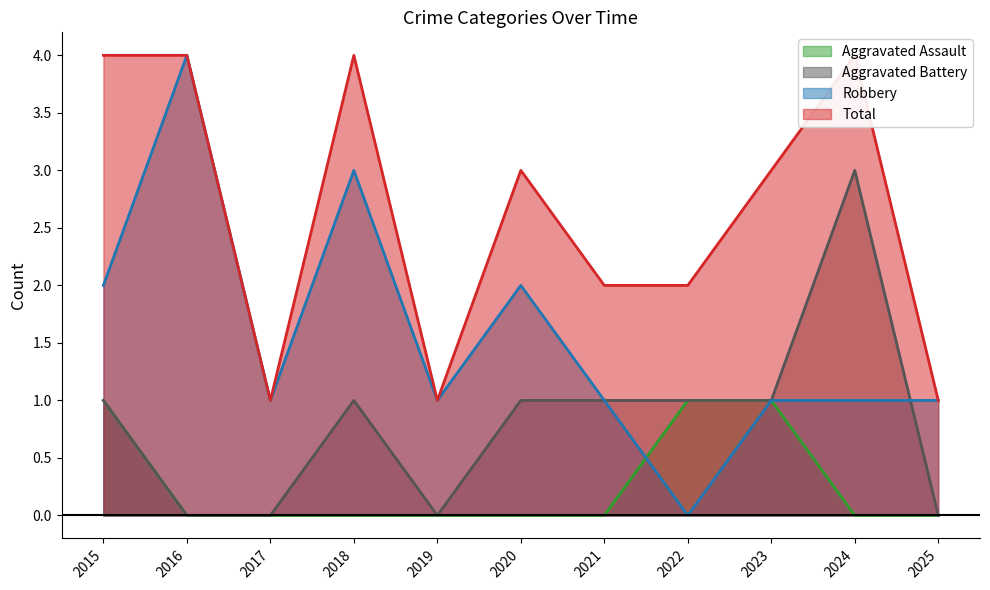

List the series in order of their peak value, lowest first.

Aggravated Assault, Aggravated Battery, Robbery, Total